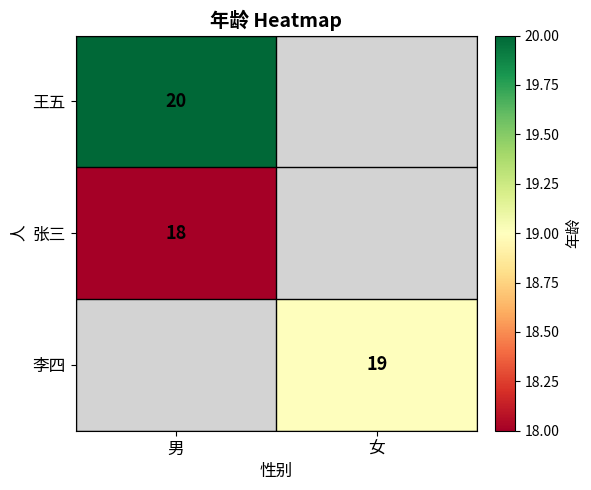

Is it true that 张三 equals 29 at 男?

False